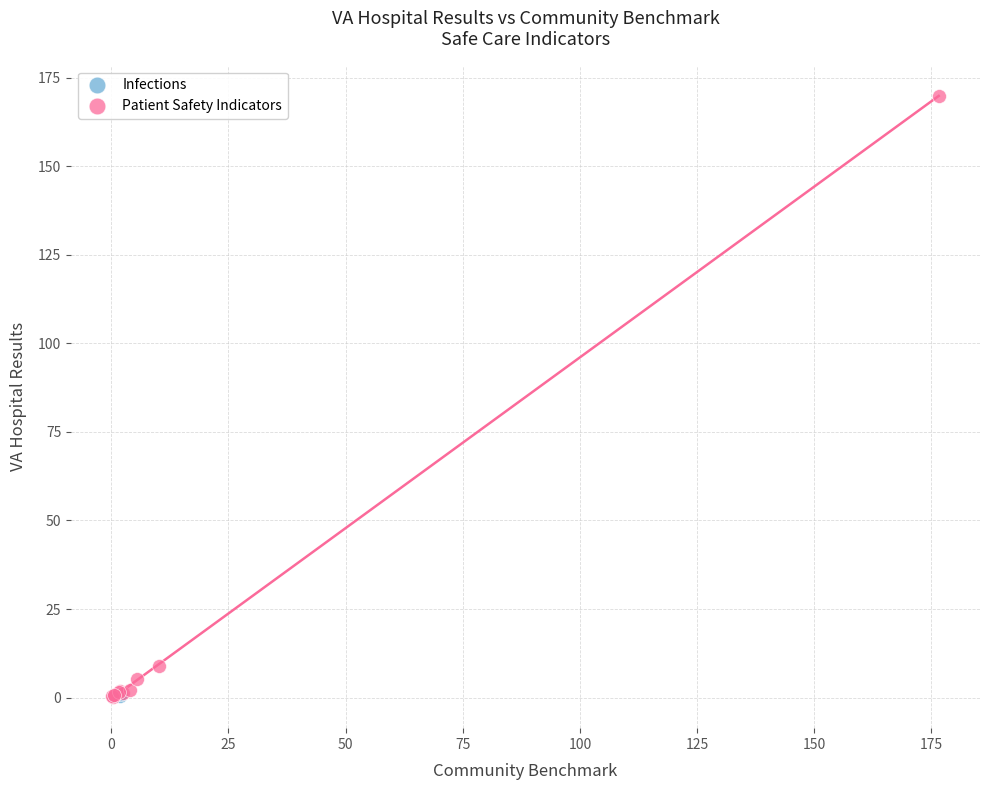

What are all the series names shown in the legend?

Infections, Patient Safety Indicators